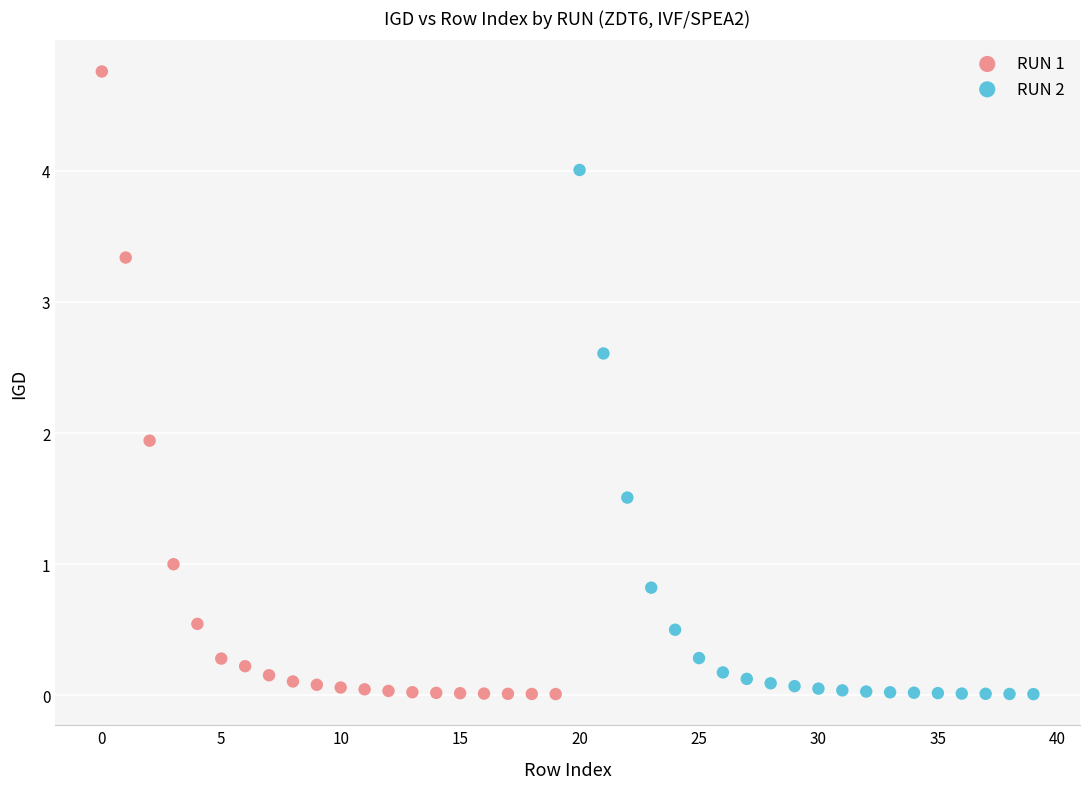

What are all the series names shown in the legend?

RUN 1, RUN 2